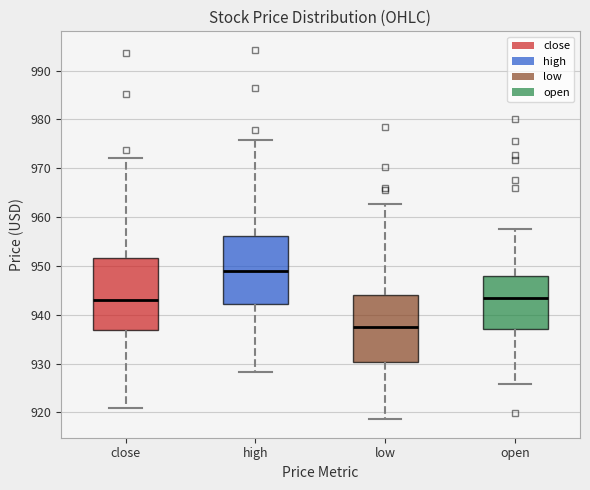

Where does the lower whisker of the box for high end on the y-axis? The values are not printed on the chart, so give them approximately, as read against the axis.

928